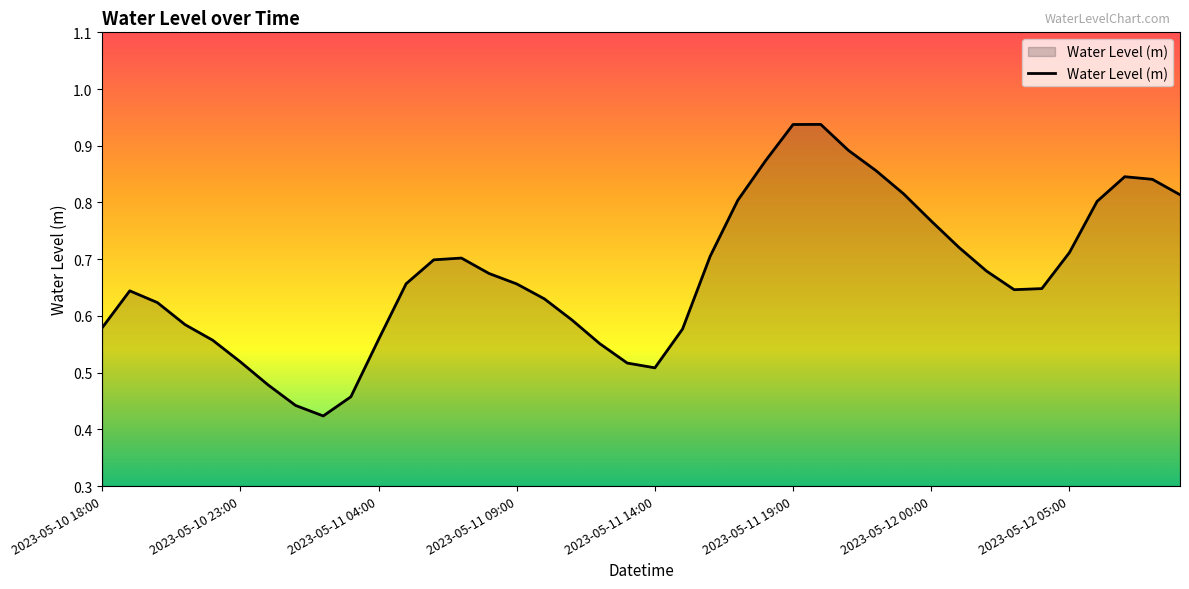

How many interior local peaks (higher than both neighbors) does the data have?

4